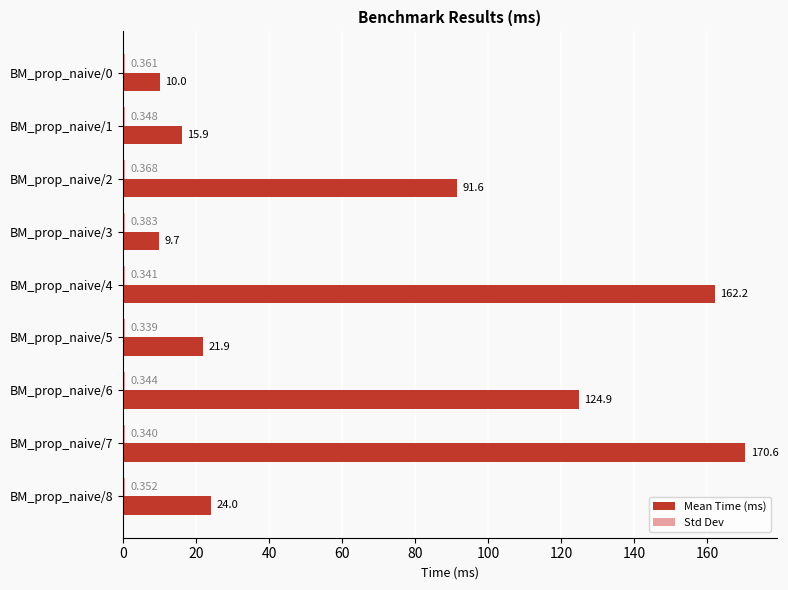

Which series has the largest total across all categories?

Mean Time (ms)